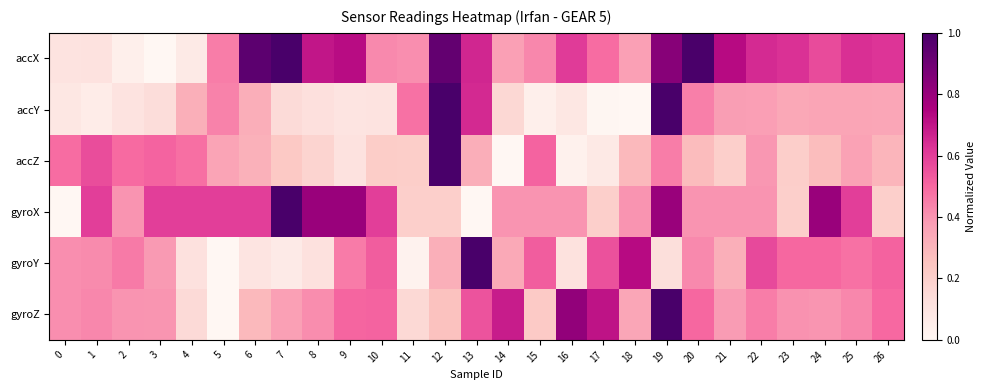

What is the total value across all series at 15?

2.1